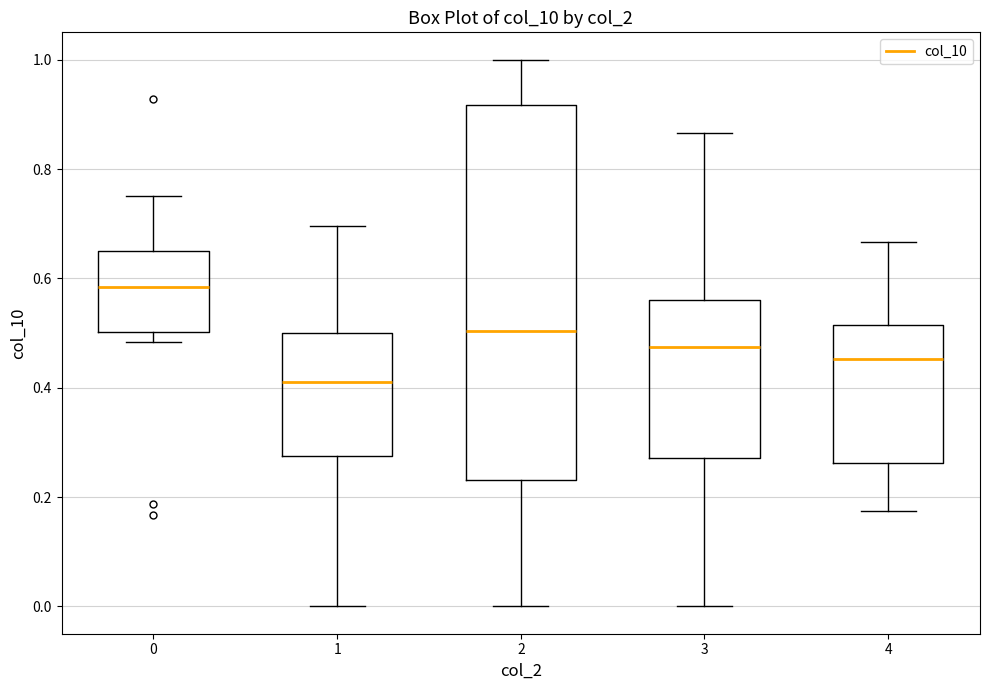

Which box is the tallest, from its lower edge to its upper edge?

2